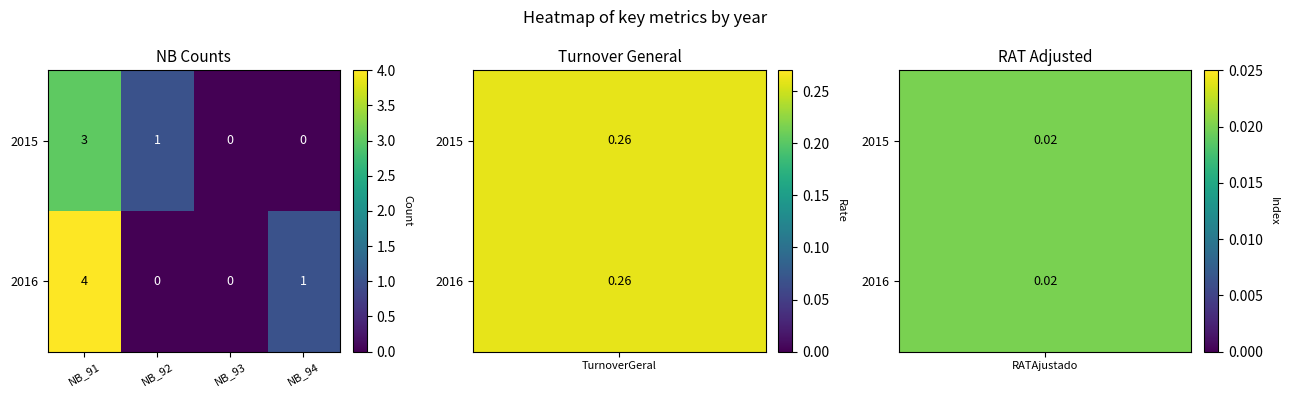

What is the spread (max minus min) of values at NB_92?

1